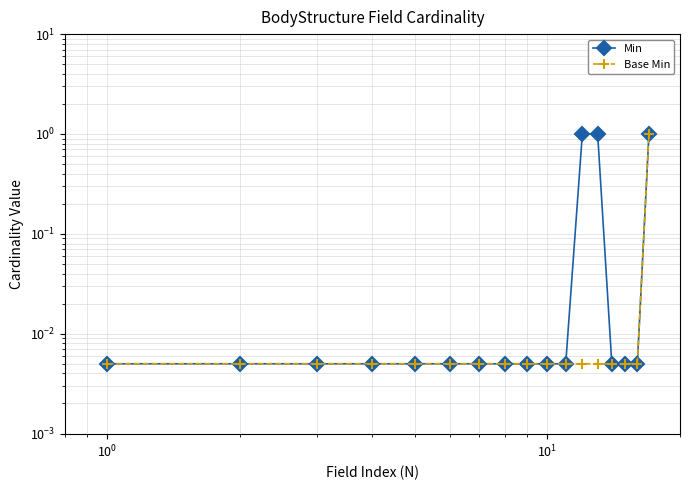

What position from the left is $\mathdefault{10^{-2}}$?

1